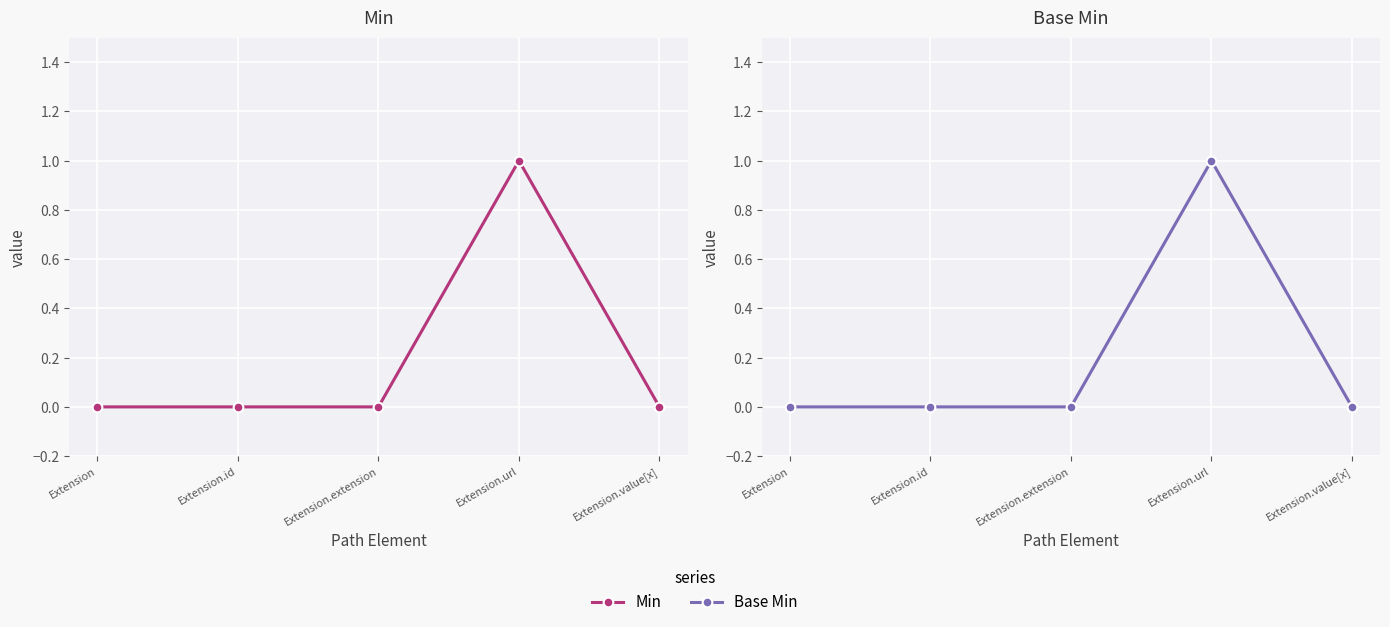

What is the label of the 4th point from the left?

Extension.url